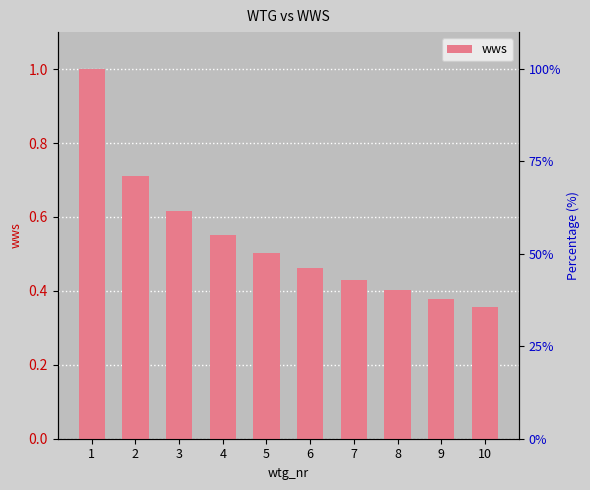

The chart shows a value of 0.6 at 8. True or false?

False